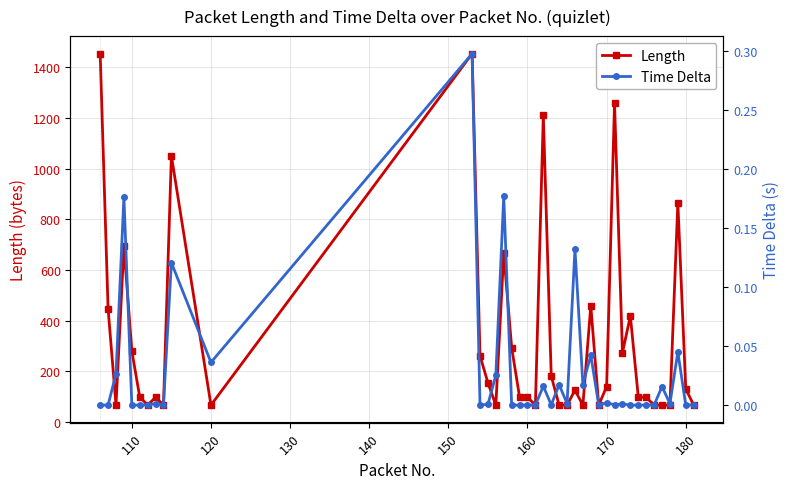

How many interior local peaks does the Time Delta series have?

13